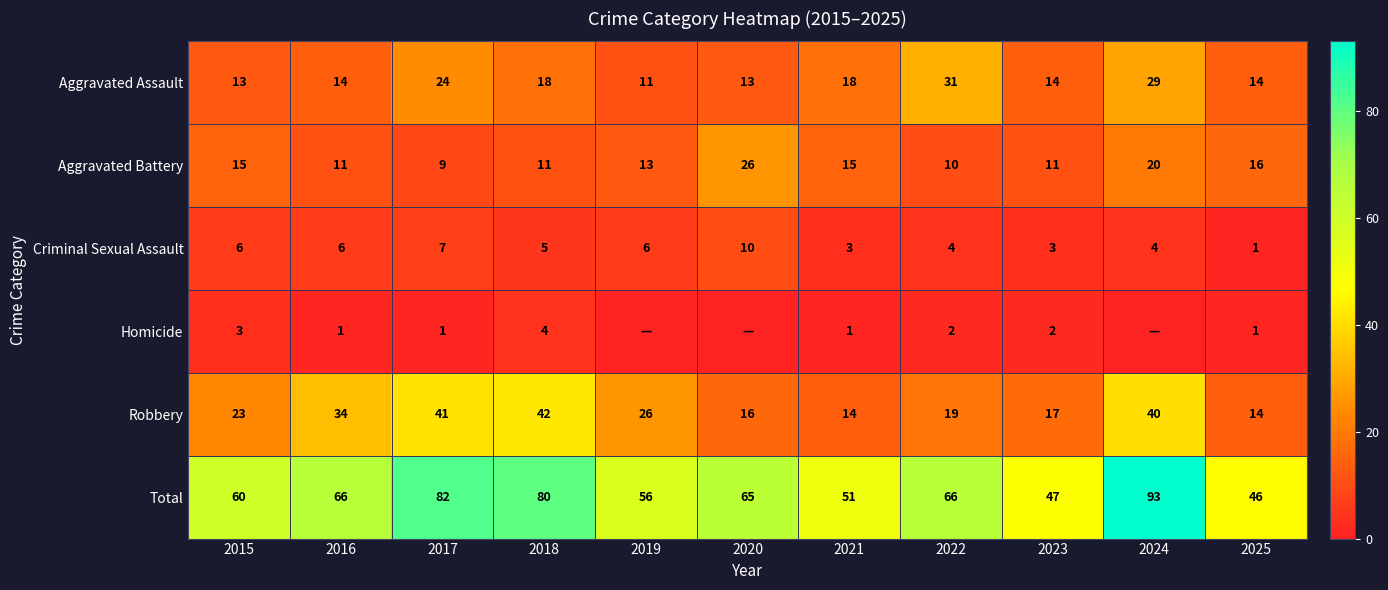

True or false: Aggravated Battery has a value of 26 at 2020.

True